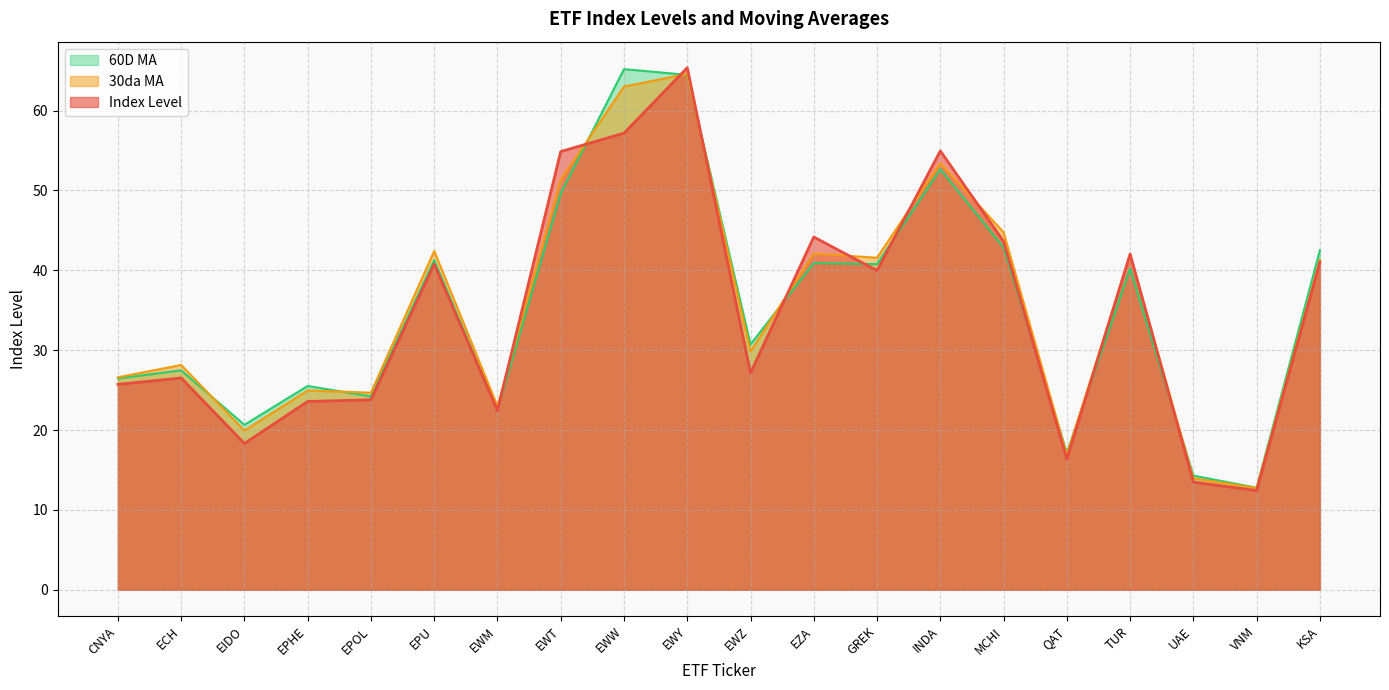

List the series in order of their peak value, lowest first.

30da MA, 60D MA, Index Level